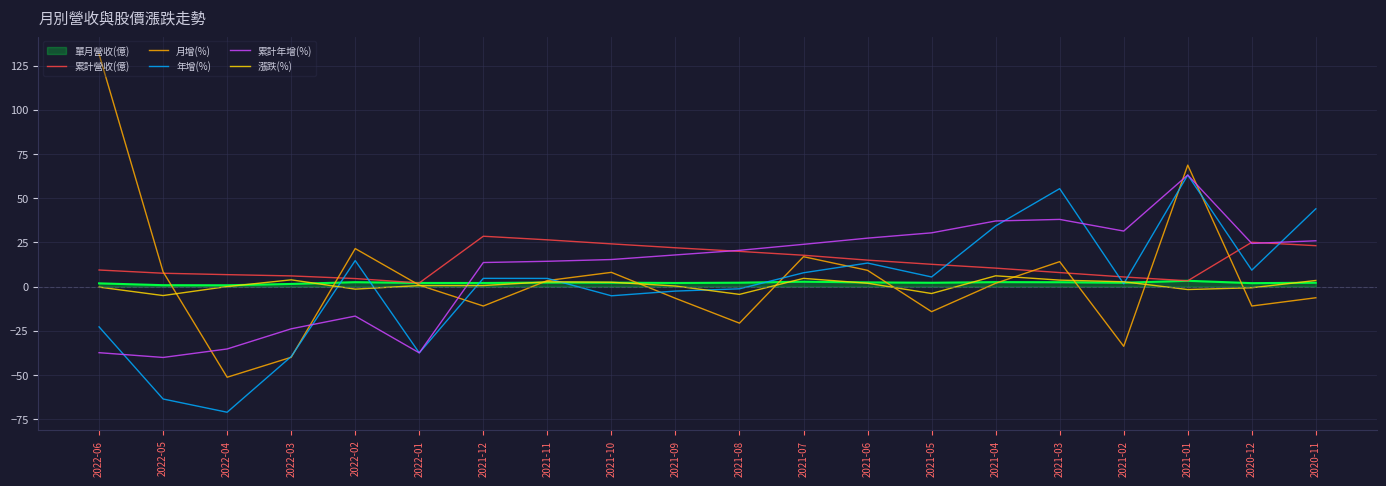

Is the value of 單月營收(億) at 2022-01 greater than the value of 累計年增(%) at 2021-02?

No